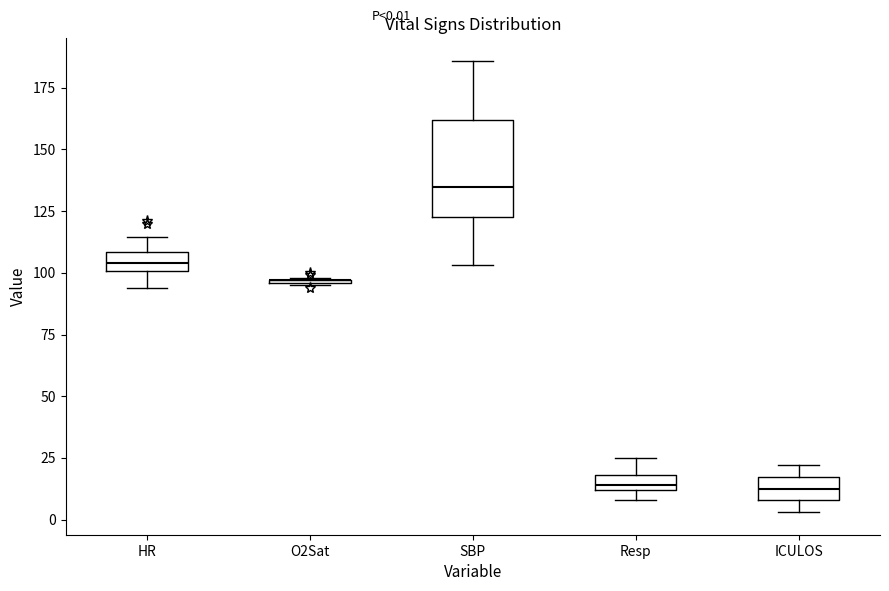

Which box is the tallest, from its lower edge to its upper edge?

SBP